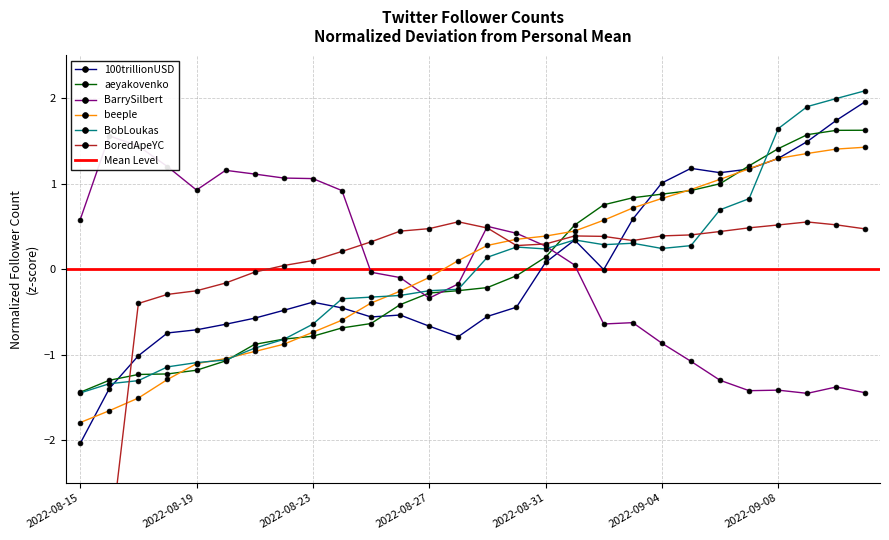

Reading left to right, what are all the values shown in this chart?

100trillionUSD: -2.0	-1.4	-1.0	-0.7	-0.7	-0.6	-0.6	-0.5	-0.4	-0.5	-0.6	-0.5	-0.7	-0.8	-0.6	-0.4	0.1	0.3	-0.0	0.6	1.0	1.2	1.1	1.2	1.3	1.5	1.7	2.0
aeyakovenko: -1.4	-1.3	-1.2	-1.2	-1.2	-1.1	-0.9	-0.8	-0.8	-0.7	-0.6	-0.4	-0.3	-0.3	-0.2	-0.1	0.1	0.5	0.8	0.8	0.9	0.9	1.0	1.2	1.4	1.6	1.6	1.6
BarrySilbert: 0.6	1.6	1.4	1.2	0.9	1.2	1.1	1.1	1.1	0.9	-0.0	-0.1	-0.3	-0.2	0.5	0.4	0.3	0.0	-0.6	-0.6	-0.9	-1.1	-1.3	-1.4	-1.4	-1.5	-1.4	-1.4
beeple: -1.8	-1.7	-1.5	-1.3	-1.1	-1.0	-1.0	-0.9	-0.7	-0.6	-0.4	-0.3	-0.1	0.1	0.3	0.4	0.4	0.4	0.6	0.7	0.8	0.9	1.1	1.2	1.3	1.4	1.4	1.4
BobLoukas: -1.4	-1.3	-1.3	-1.1	-1.1	-1.1	-0.9	-0.8	-0.6	-0.3	-0.3	-0.3	-0.3	-0.2	0.1	0.3	0.2	0.3	0.3	0.3	0.2	0.3	0.7	0.8	1.6	1.9	2.0	2.1
BoredApeYC: -3.7	-3.3	-0.4	-0.3	-0.3	-0.2	-0.0	0.0	0.1	0.2	0.3	0.4	0.5	0.6	0.5	0.3	0.3	0.4	0.4	0.3	0.4	0.4	0.4	0.5	0.5	0.6	0.5	0.5